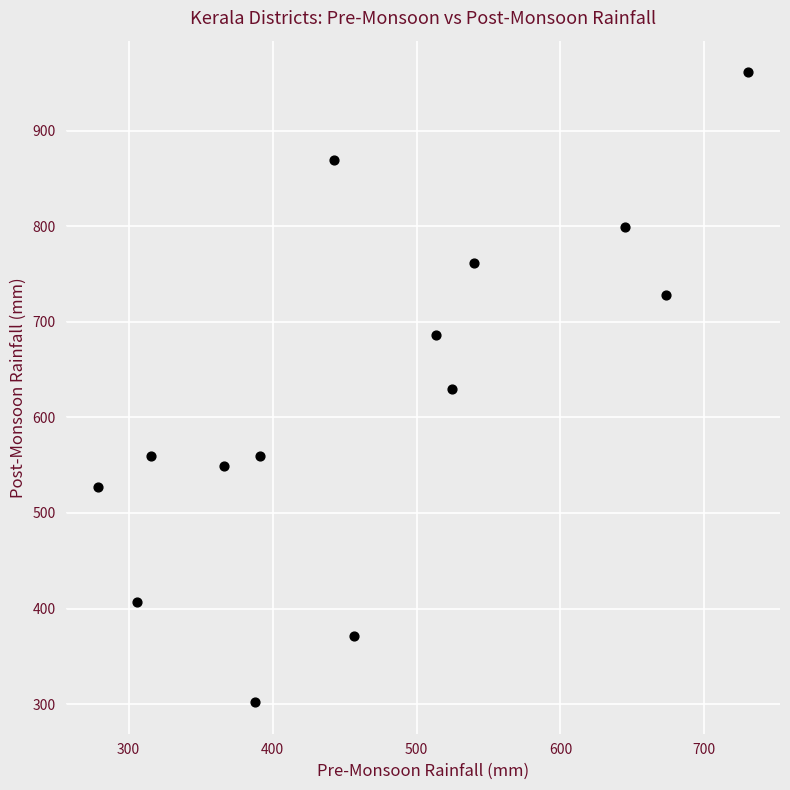

What is the range of Y values (max minus min)?

659.6